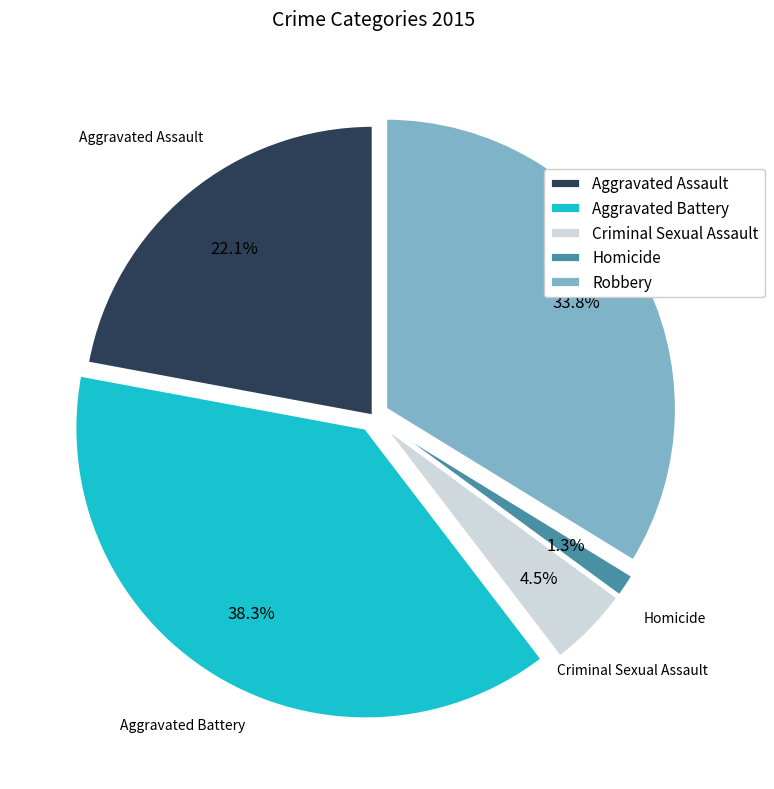

What is the smallest slice in the pie chart?

Homicide